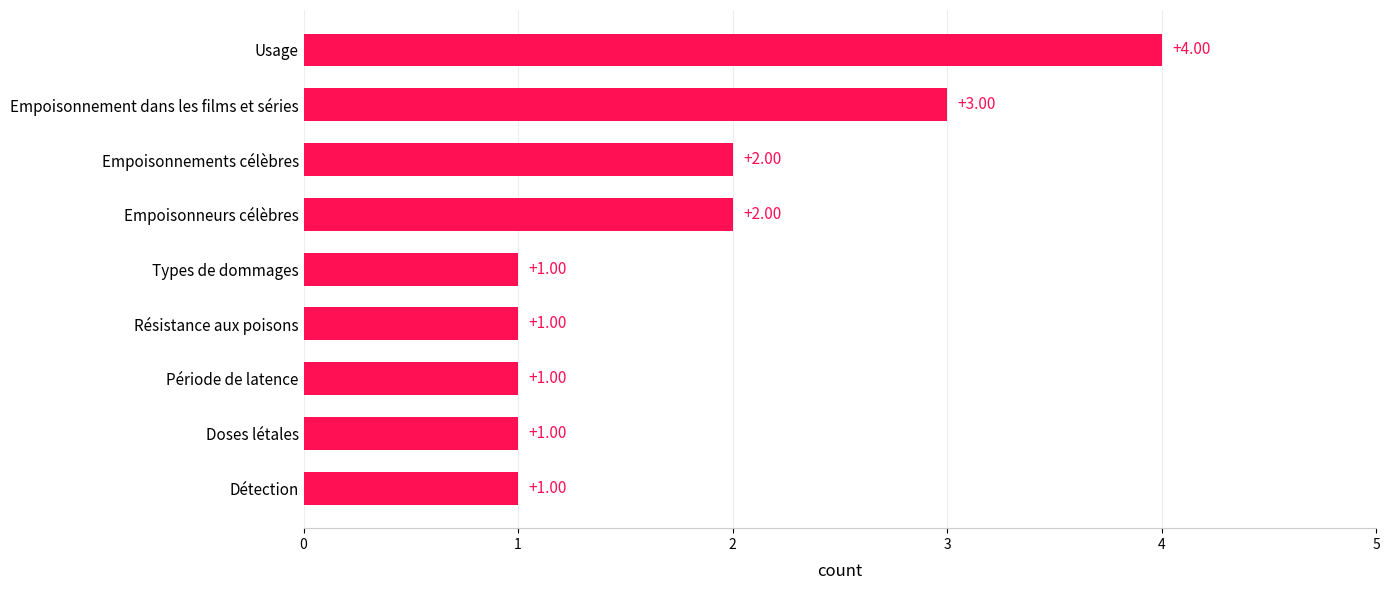

What is the sum of the values at Empoisonnements célèbres and Empoisonnement dans les films et séries?

5